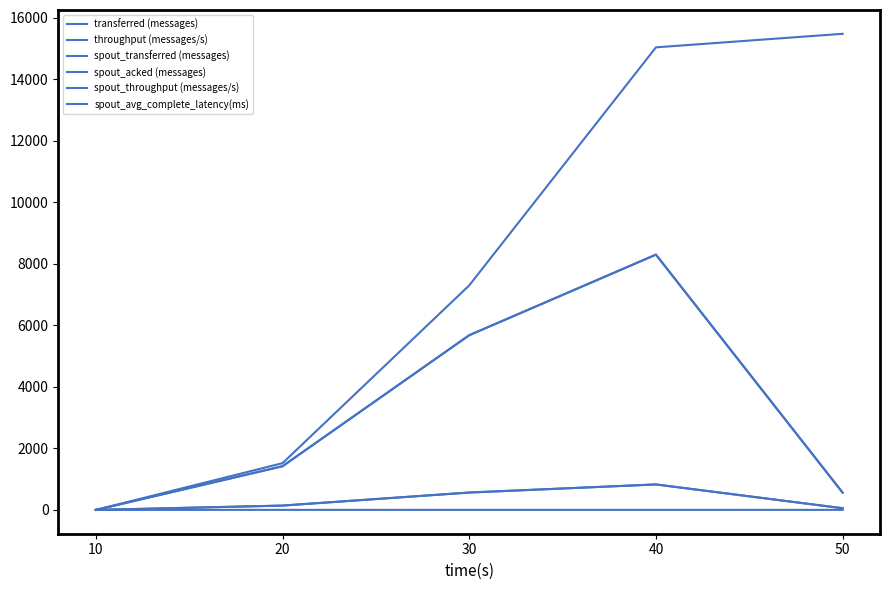

Is this an area chart (filled region under the line)?

No